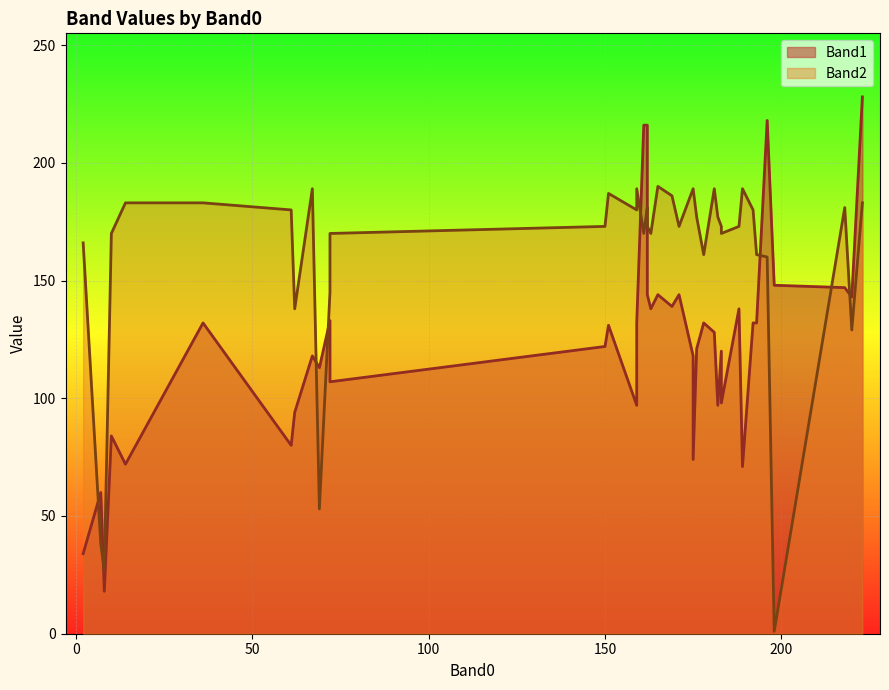

What is the difference between the Band2 values at 30 and 35?

13